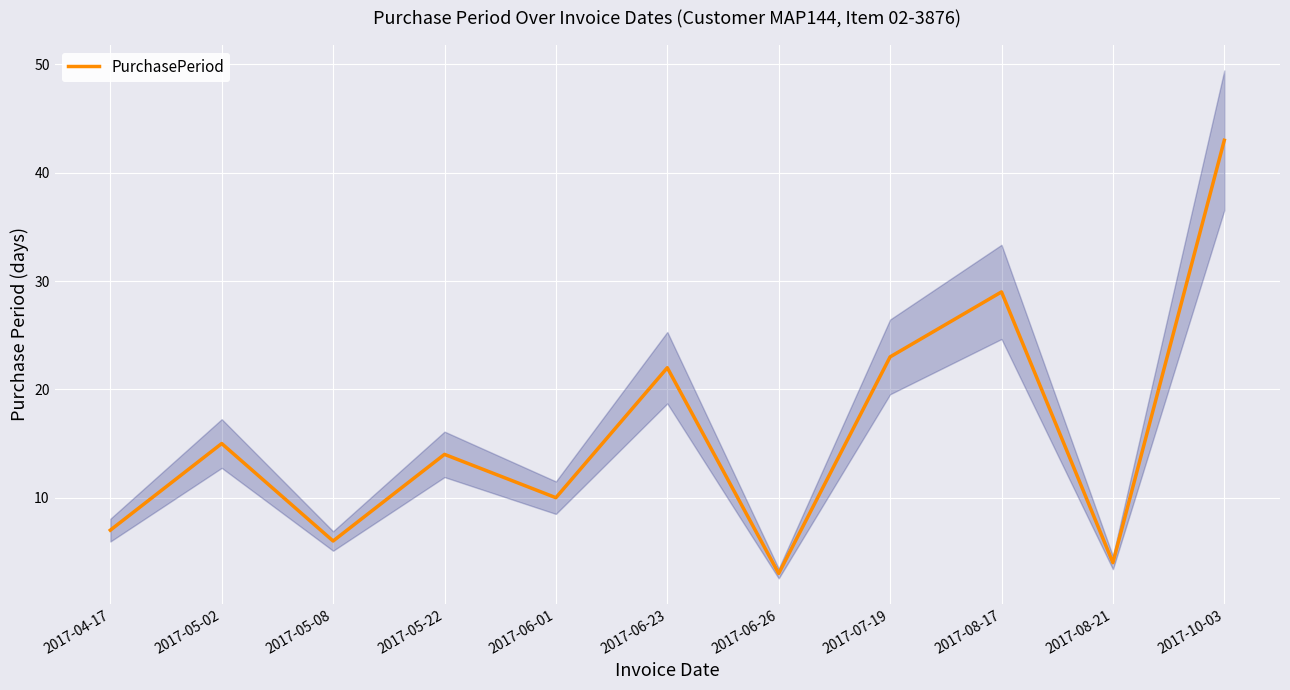

What is the change in value from 2017-05-22 to 2017-10-03?

+29